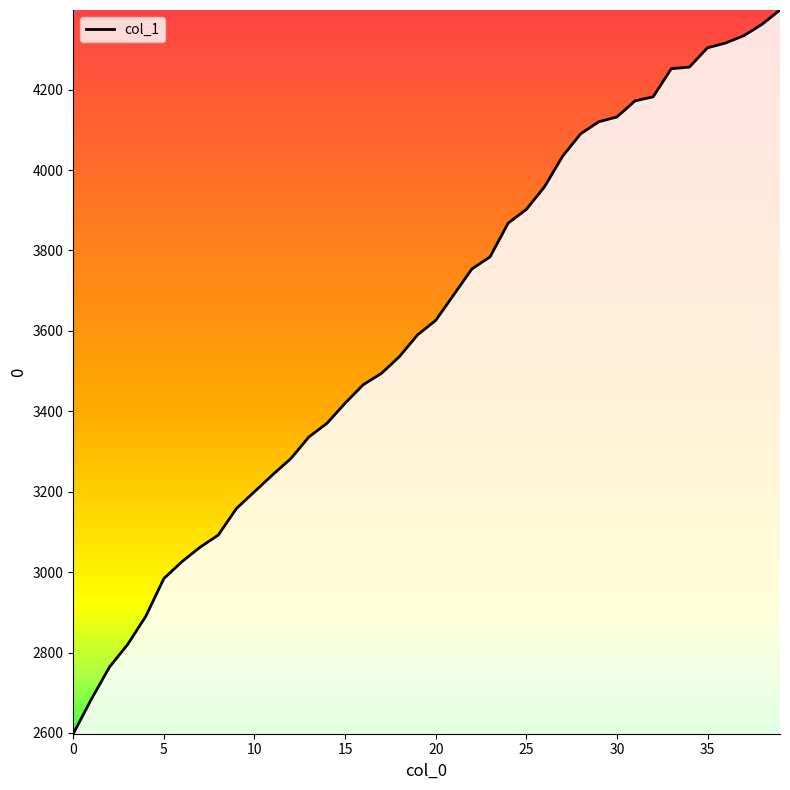

What is the maximum value shown in the chart?

4398